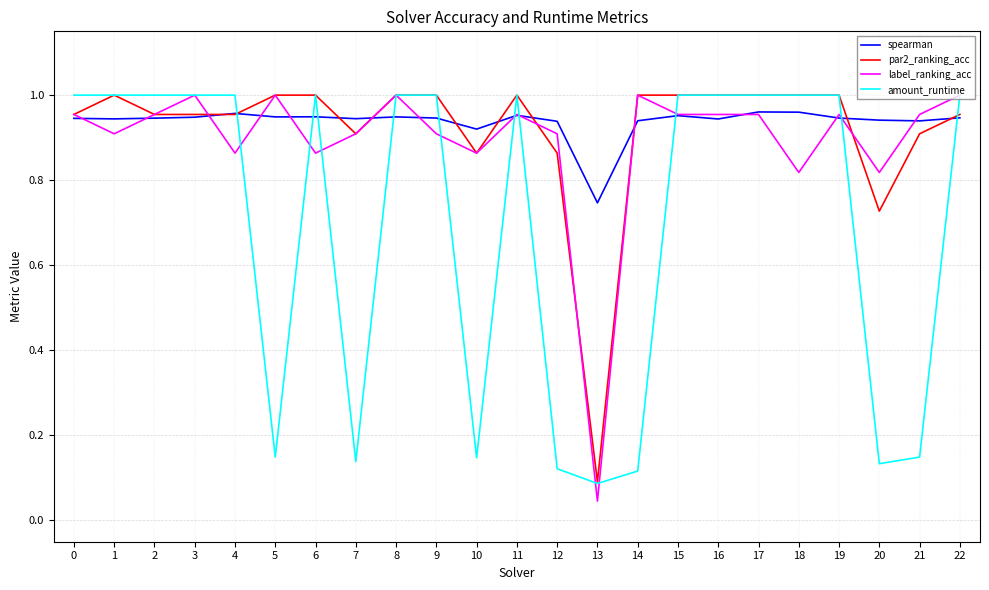

At 20, list the series in order from smallest to largest.

amount_runtime, par2_ranking_acc, label_ranking_acc, spearman